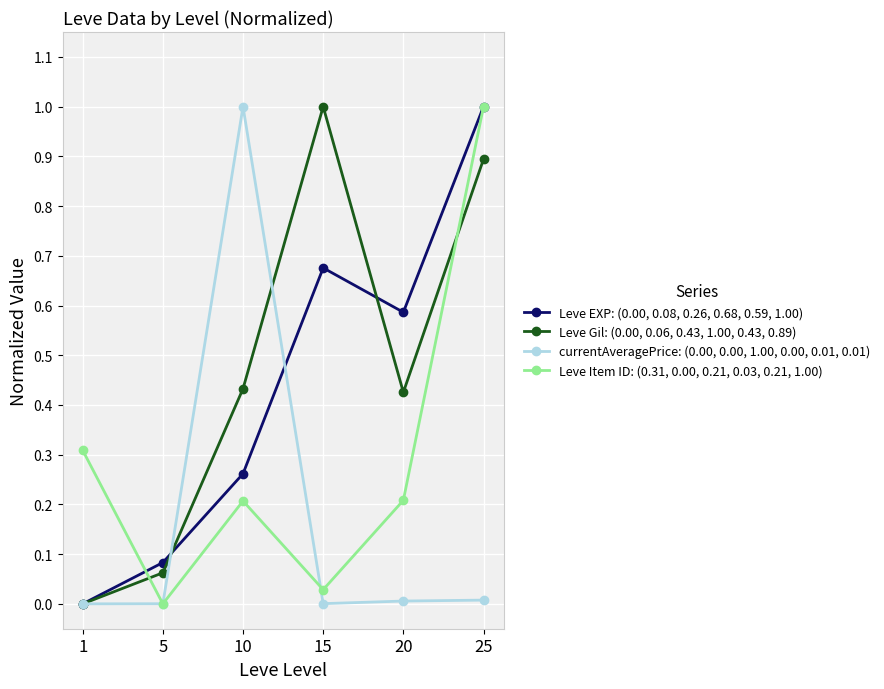

What is the value of the currentAveragePrice: (0.00, 0.00, 1.00, 0.00, 0.01, 0.01) point at the 3rd from the left?

1.0